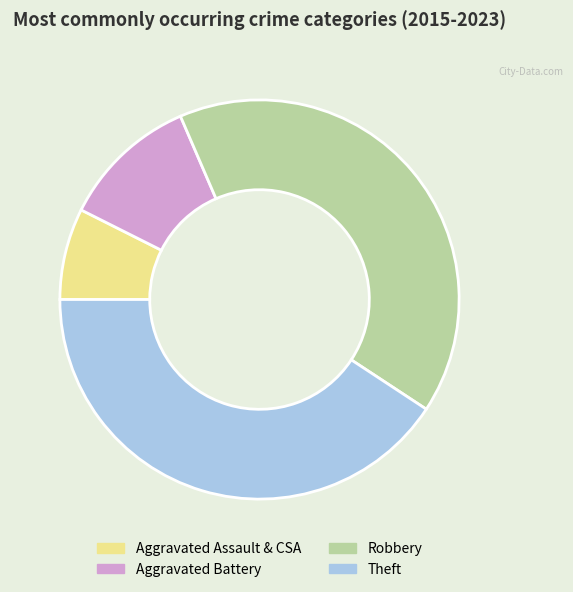

Which slice is the smallest?

Aggravated Assault & CSA